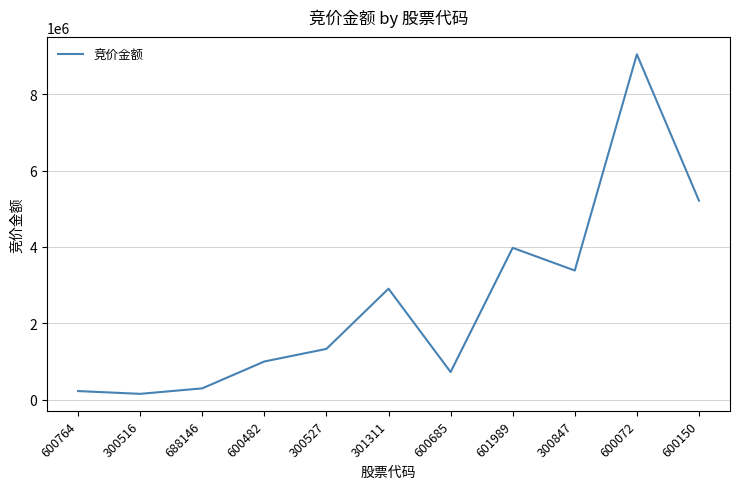

What is the ratio of the value at 300847 to the value at 600072?

0.4